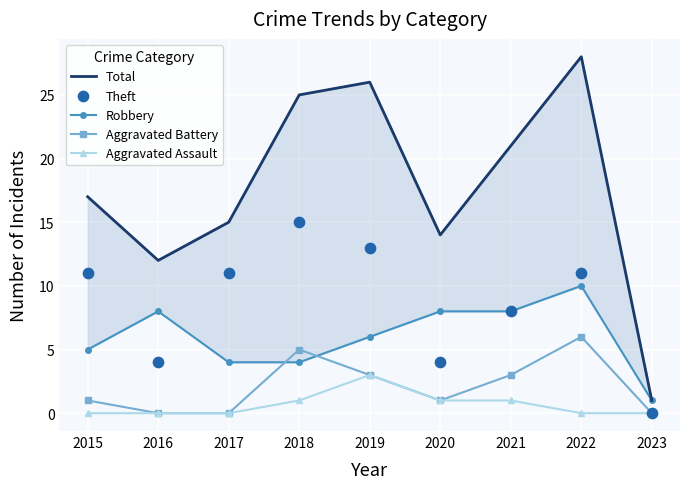

What is the total value across all series at 2021?

41